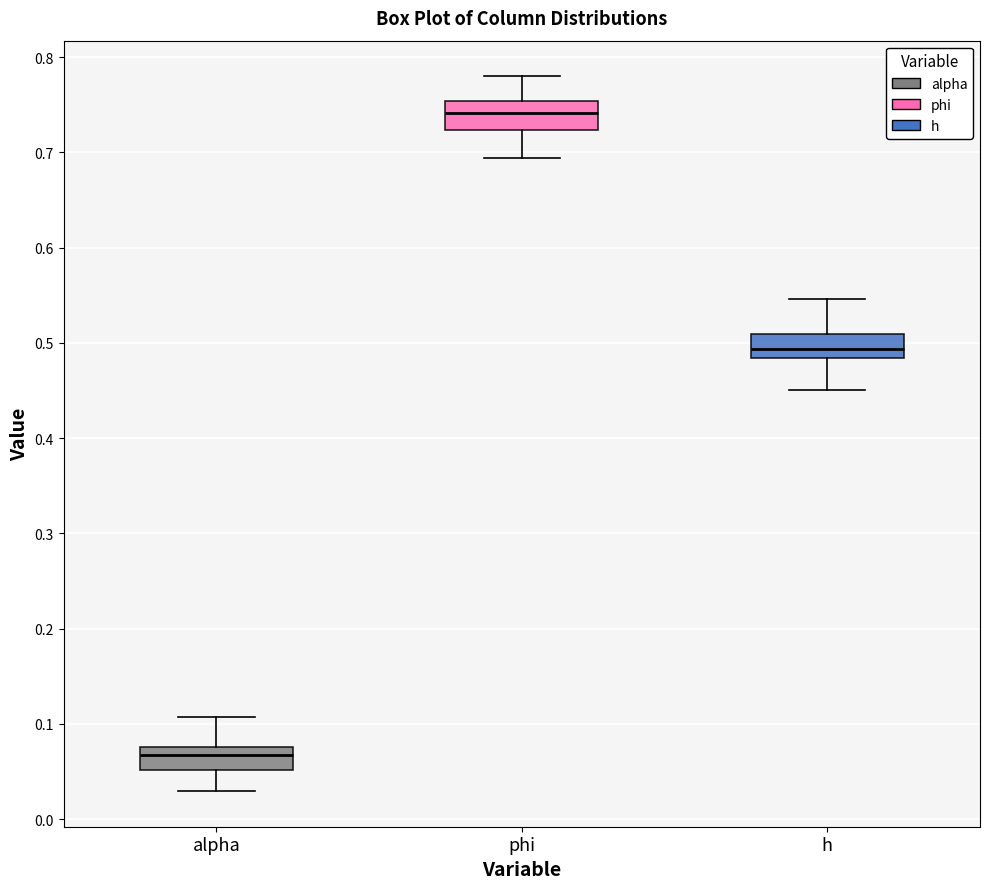

Reading left to right, read every box against the y-axis: the position of its median line, the range the box covers, and the ends of its whiskers. The values are not printed on the chart, so give them approximately, as read against the axis.

alpha: median 0.07, box 0.05 to 0.08, whiskers 0.03 to 0.11
phi: median 0.74, box 0.72 to 0.75, whiskers 0.69 to 0.78
h: median 0.49, box 0.48 to 0.51, whiskers 0.45 to 0.55